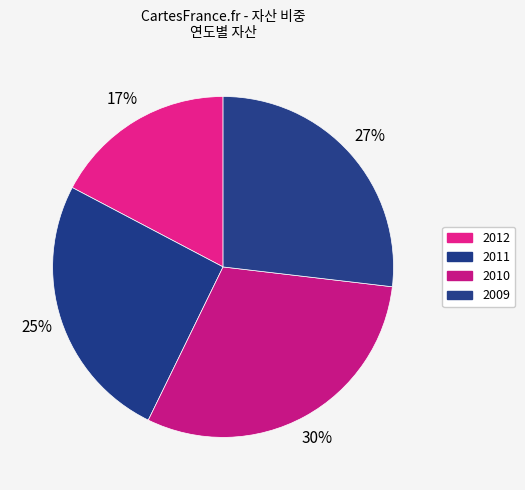

How many slices are in this pie chart?

4